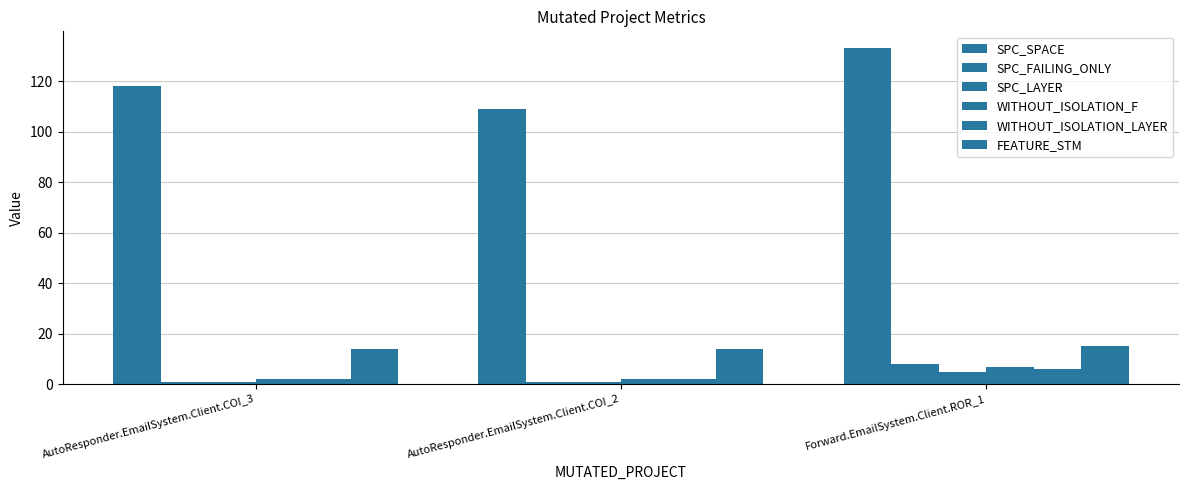

Reading left to right, what are all the values shown in this chart?

SPC_SPACE: 118	109	133
SPC_FAILING_ONLY: 1	1	8
SPC_LAYER: 1	1	5
WITHOUT_ISOLATION_F: 2	2	7
WITHOUT_ISOLATION_LAYER: 2	2	6
FEATURE_STM: 14	14	15